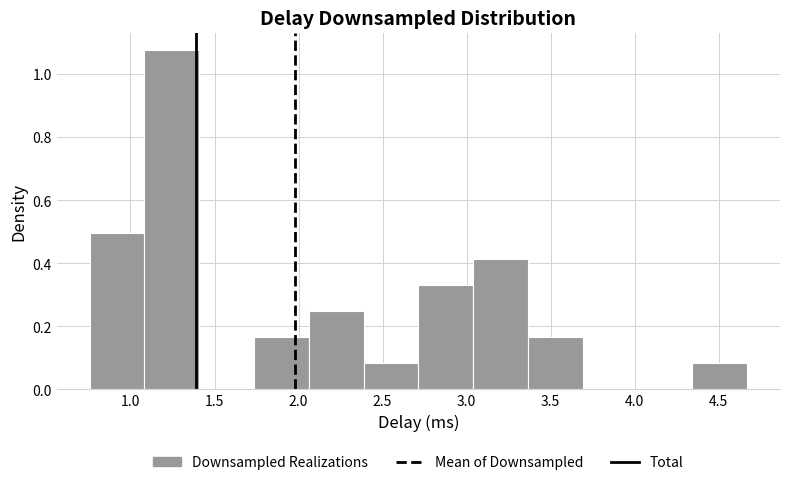

Reading left to right, transcribe this chart: for each bar, give the range it covers on the x-axis and its height. Neither the bar edges nor the heights are printed on the chart, so give them approximately, as read against the axes.

0.75 to 1.10: 0.50
1.10 to 1.40: 1.08
1.40 to 1.75: 0
1.75 to 2.05: 0.16
2.05 to 2.40: 0.24
2.40 to 2.70: 0.08
2.70 to 3.05: 0.34
3.05 to 3.35: 0.42
3.35 to 3.70: 0.16
3.70 to 4.00: 0
4.00 to 4.35: 0
4.35 to 4.65: 0.08